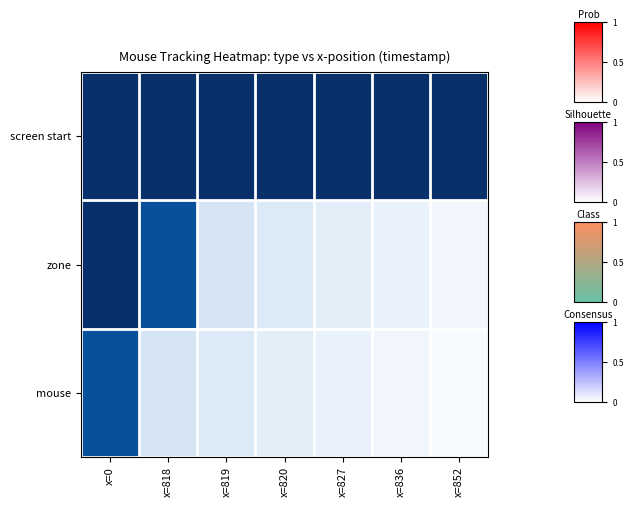

Reading left to right, what are all the values shown in this chart?

screen start: x=0=0.0	x=818=0.0	x=819=0.0	x=820=0.0	x=827=0.0	x=836=0.0	x=852=0.0
zone: x=0=0.0	x=818=0.1	x=819=0.8	x=820=0.9	x=827=0.9	x=836=0.9	x=852=1.0
mouse: x=0=0.1	x=818=0.8	x=819=0.9	x=820=0.9	x=827=0.9	x=836=1.0	x=852=1.0